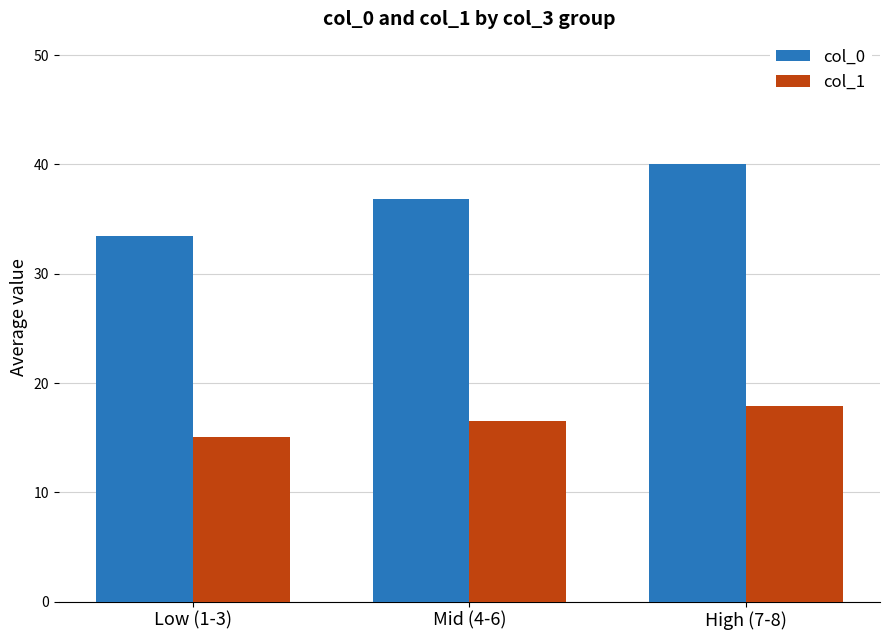

How many bars are there in each group?

2